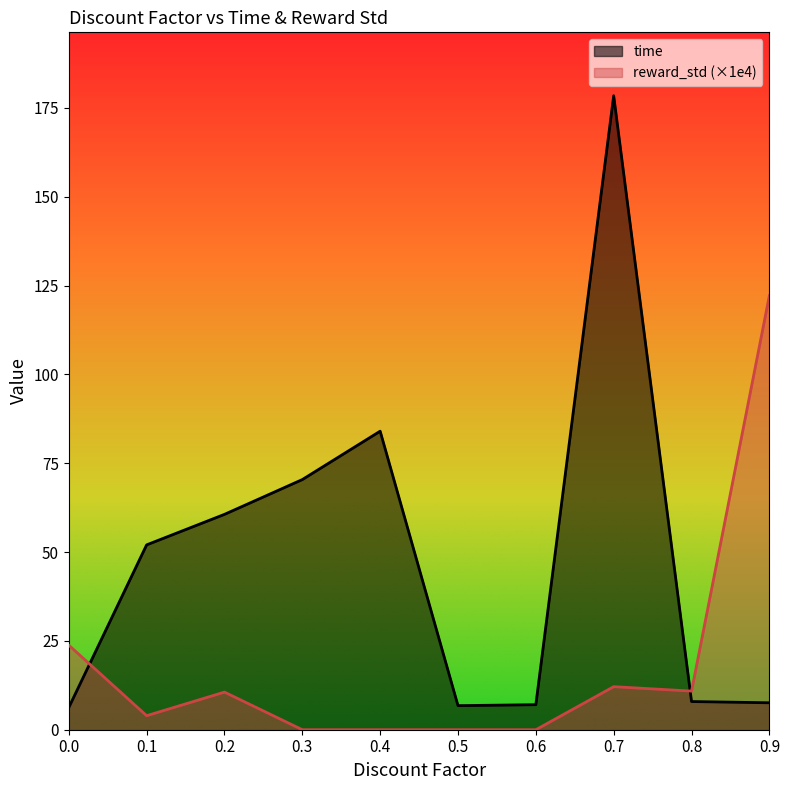

At which category is the sum across all series the highest?

0.7